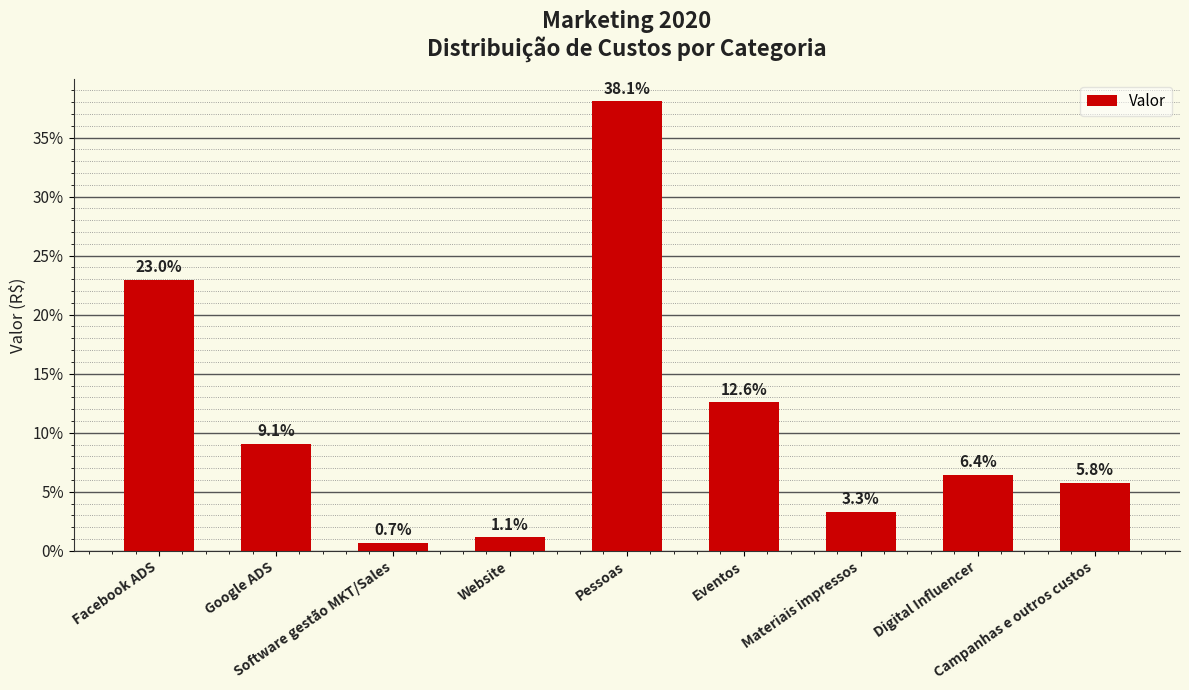

What is the sum of the values at Facebook ADS and Software gestão MKT/Sales?

23.6